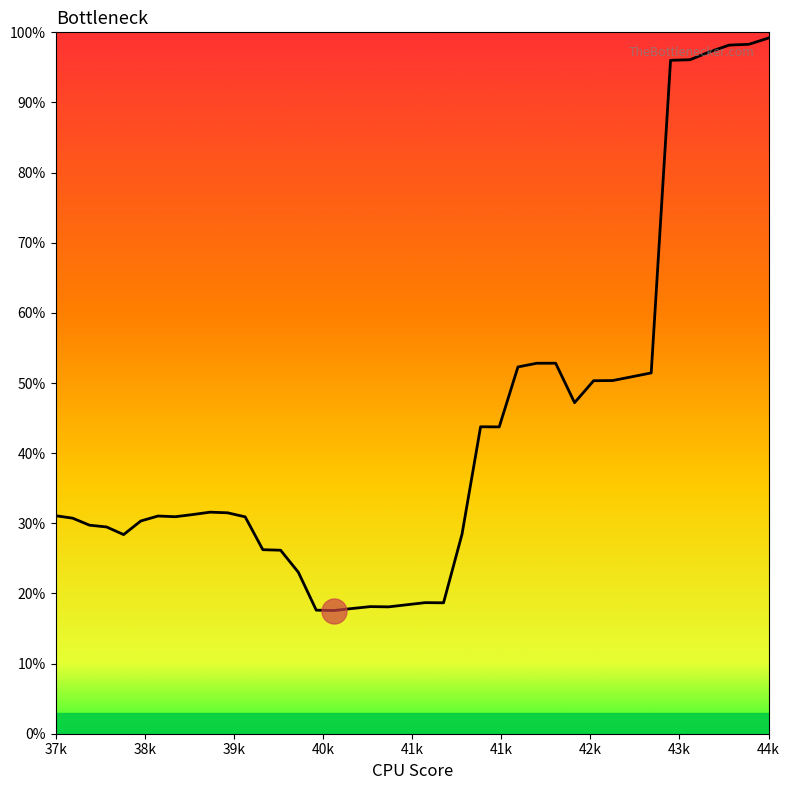

What is the greatest value displayed?

99.2